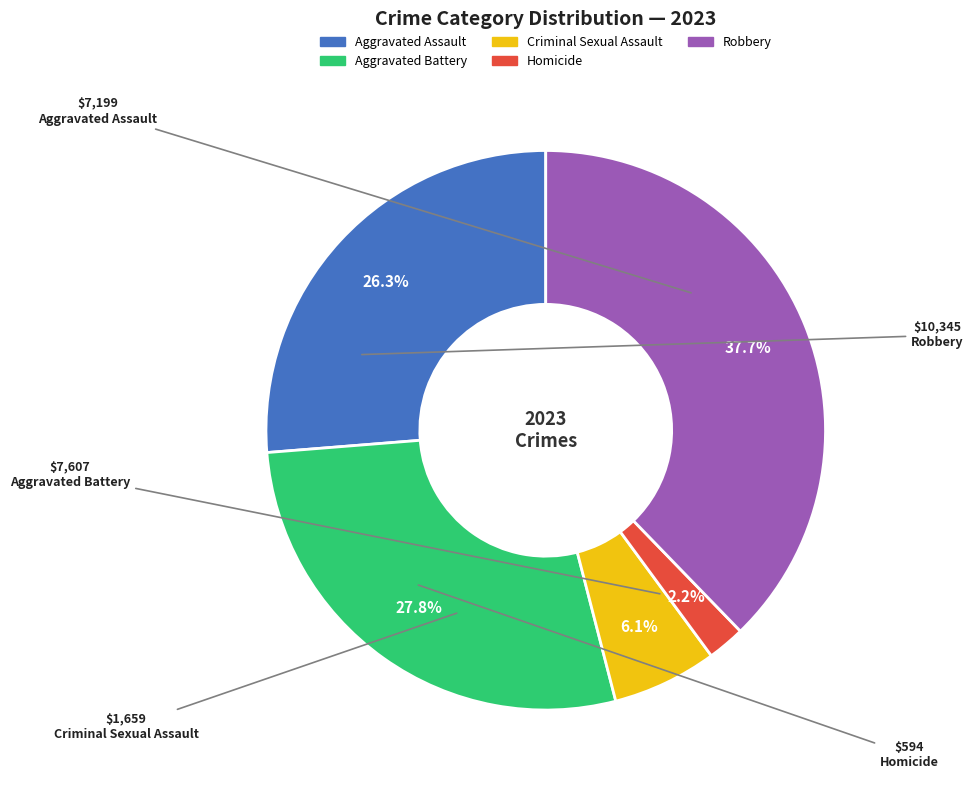

The Aggravated Battery slice represents 21% of the pie. True or false?

False